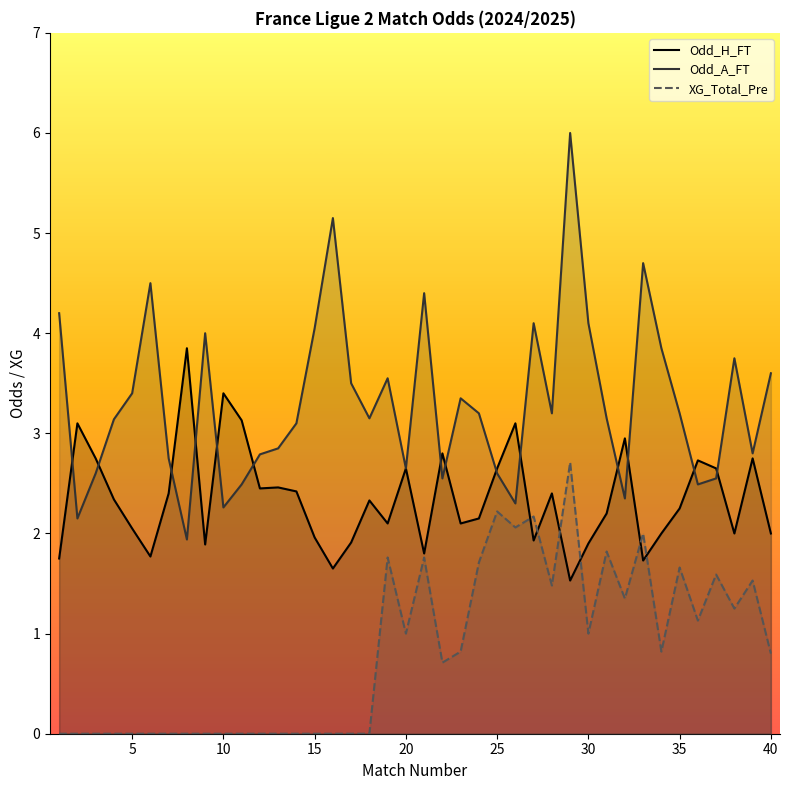

True or false: Odd_A_FT and XG_Total_Pre intersect in this chart.

False